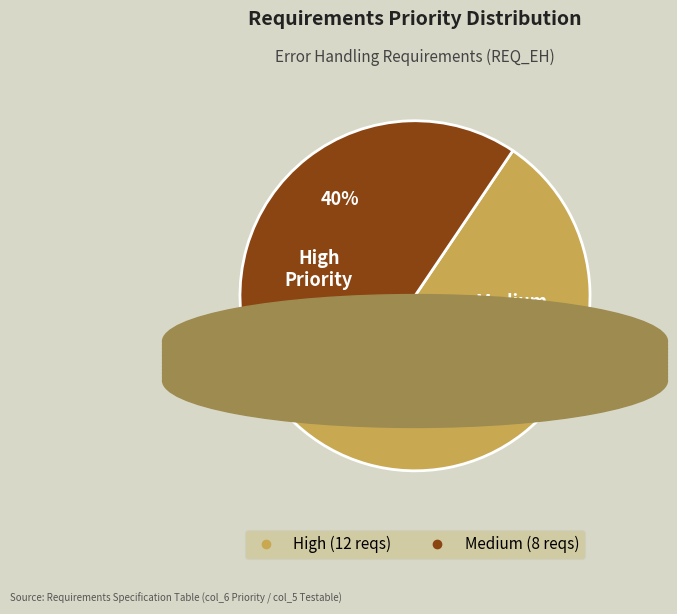

Which has a higher value, Medium or High?

High